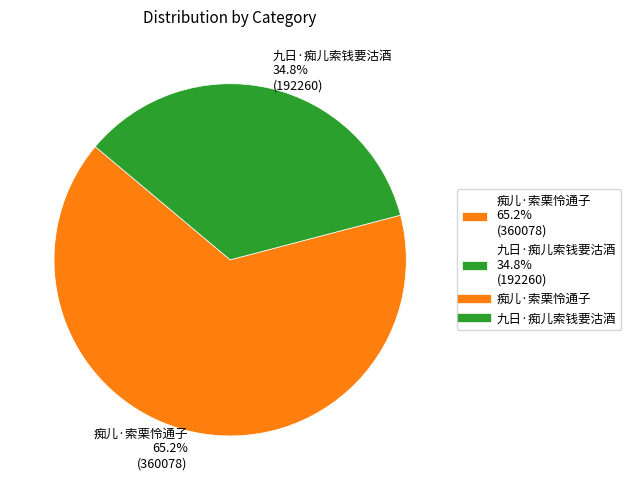

Which slice is the smallest?

九日·痴儿索钱要沽酒